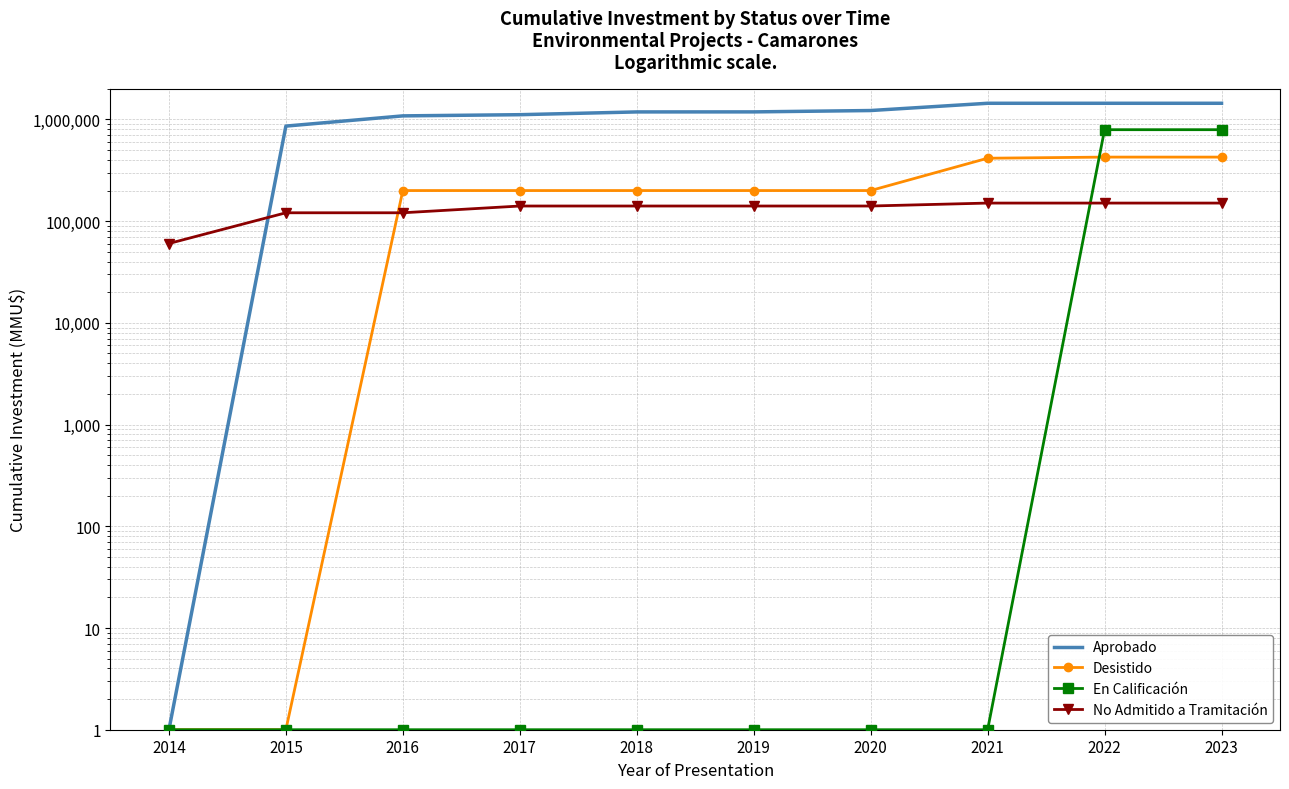

After their last crossing, which series has the higher values: Desistido or En Calificación?

En Calificación